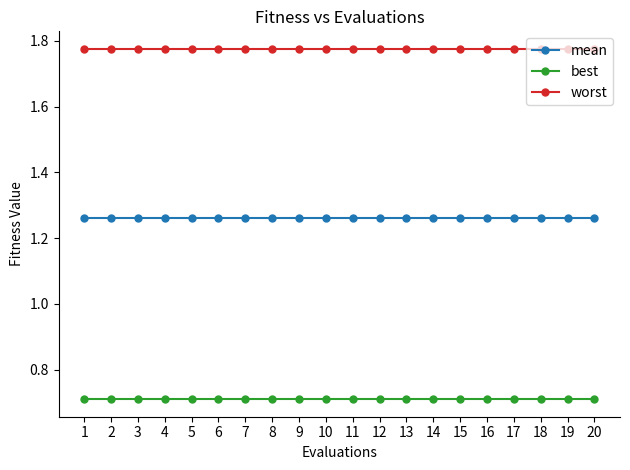

What is the minimum value shown in the chart?

0.7